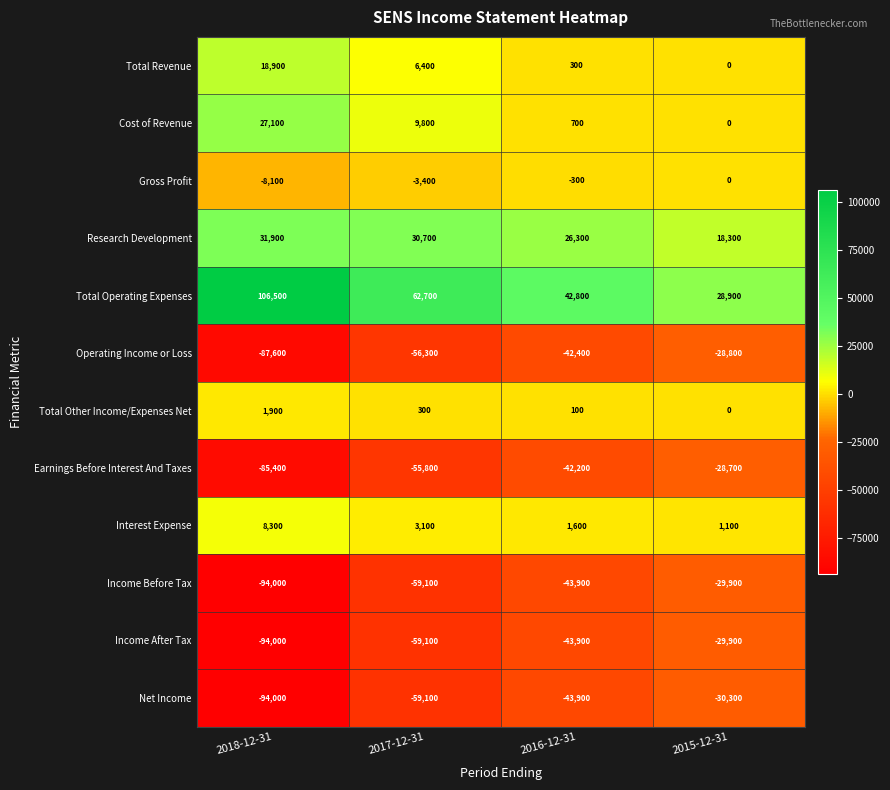

What is the minimum value shown in the chart?

-94000